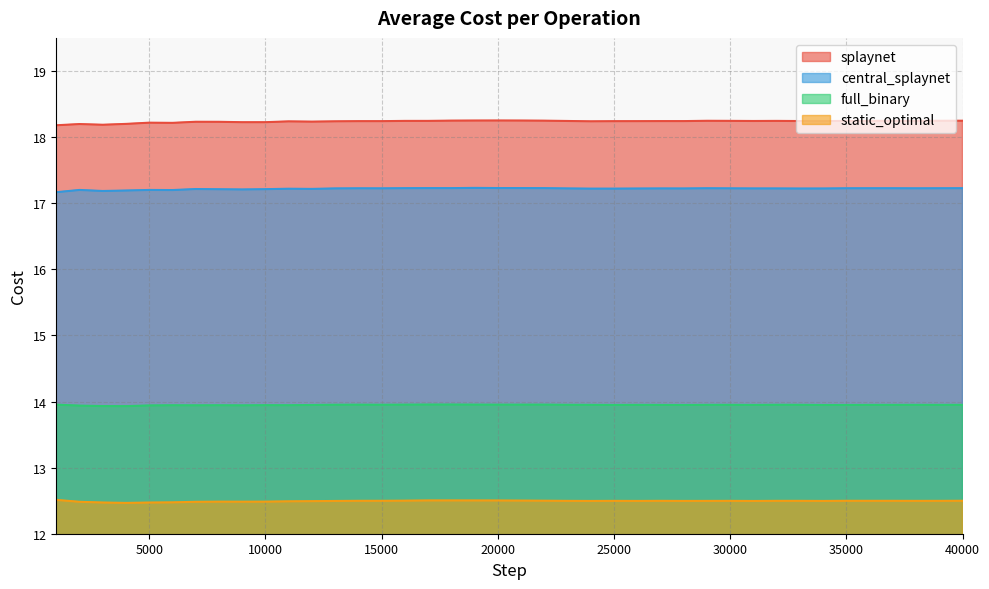

At how many categories does at least one series exceed 16?

40